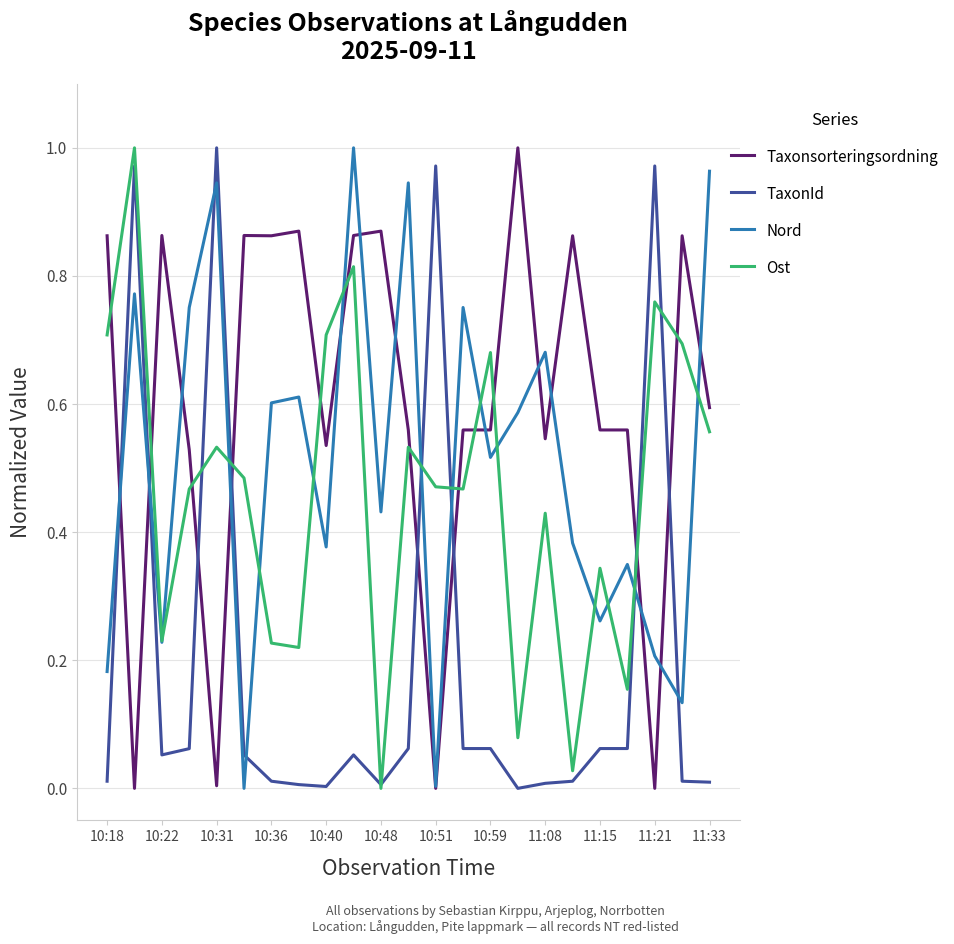

True or false: Ost and Taxonsorteringsordning cross at least once.

True